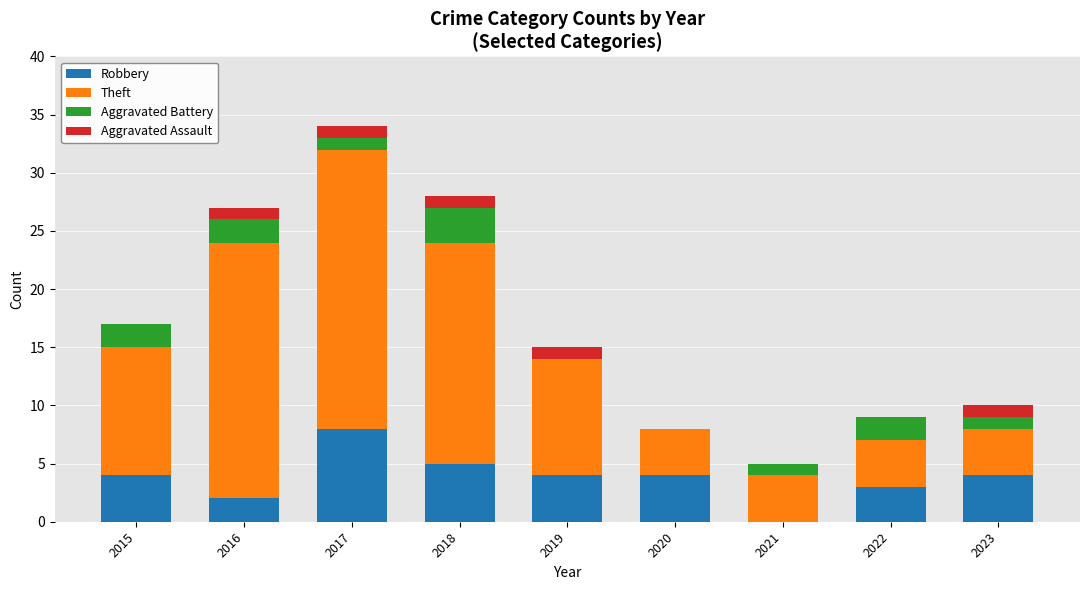

At which label does Robbery reach its peak?

2017